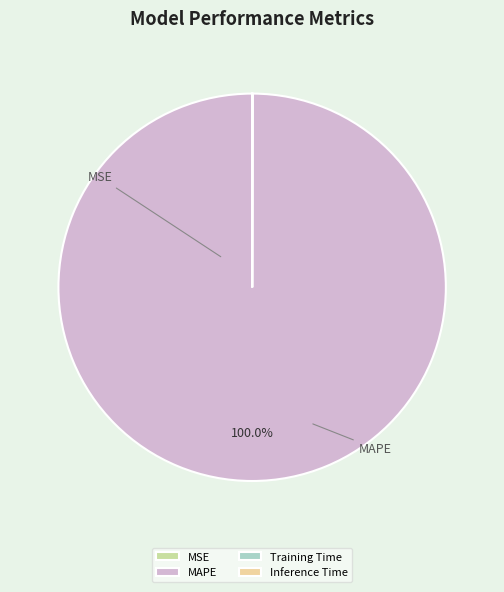

Combined, do MSE and Training Time account for over 50%?

No